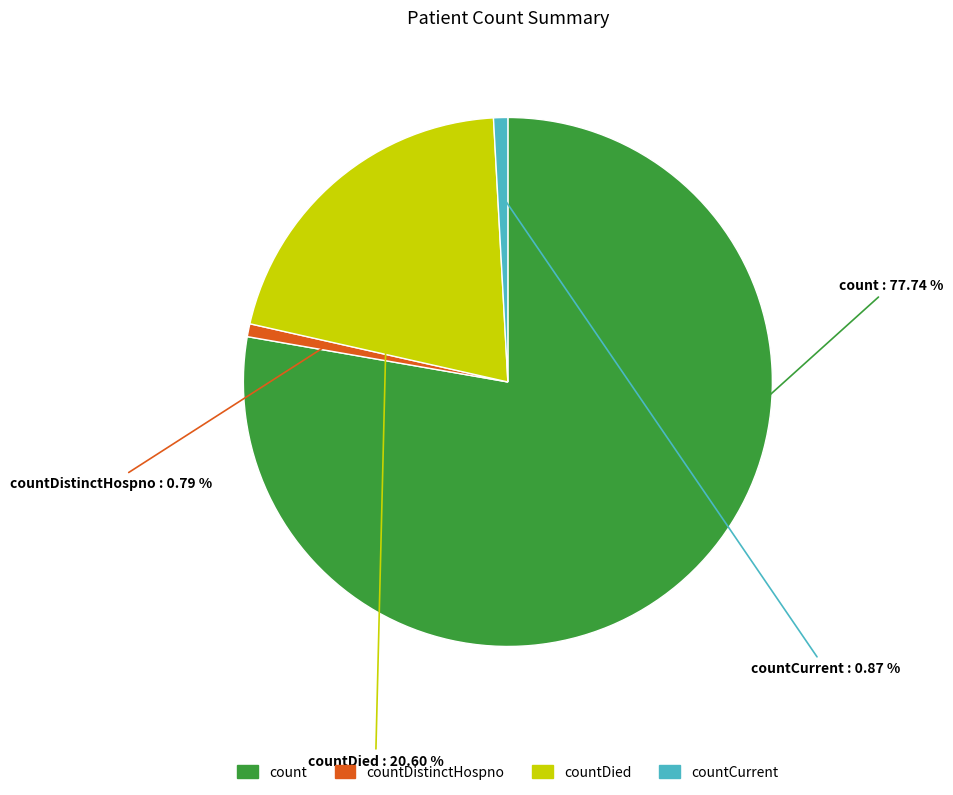

Do countDied and count together represent more than half of the pie?

Yes